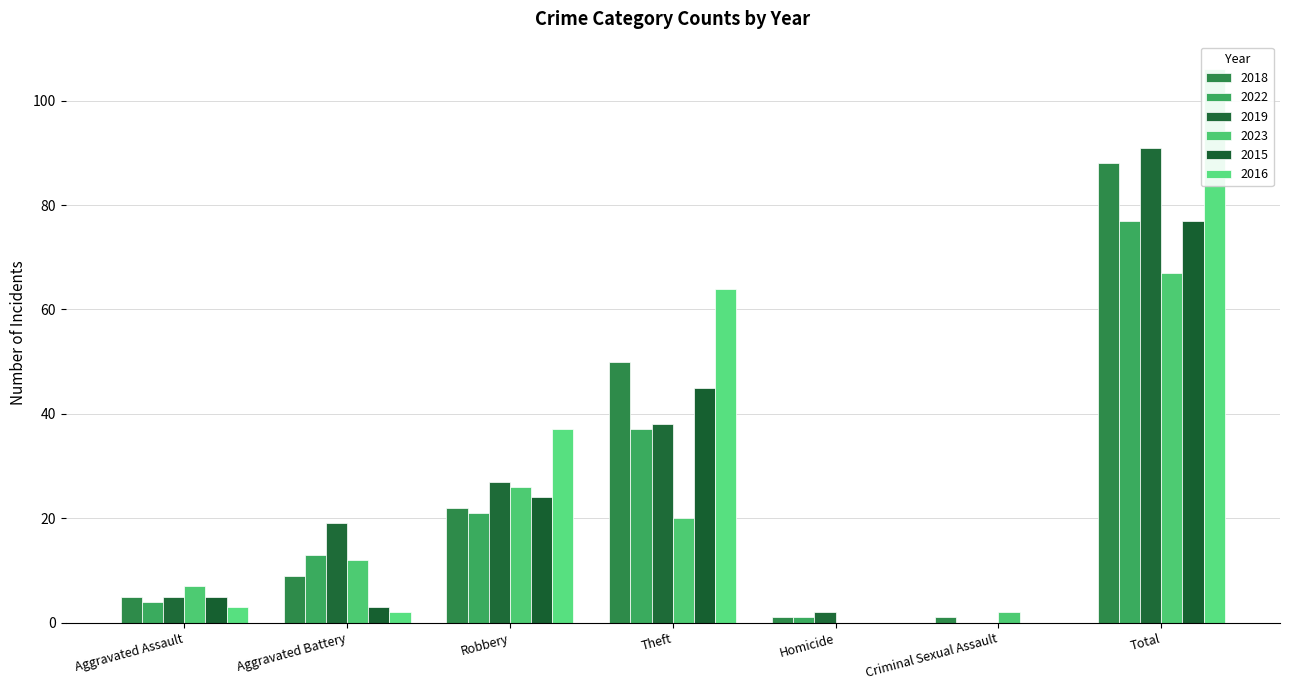

Reading left to right, what are all the values shown in this chart?

2018: 5	9	22	50	1	1	88
2022: 4	13	21	37	1	0	77
2019: 5	19	27	38	2	0	91
2023: 7	12	26	20	0	2	67
2015: 5	3	24	45	0	0	77
2016: 3	2	37	64	0	0	106